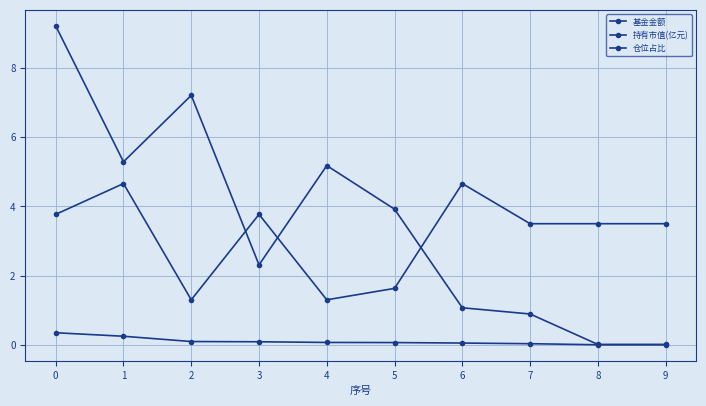

How many data points does each series have?

10